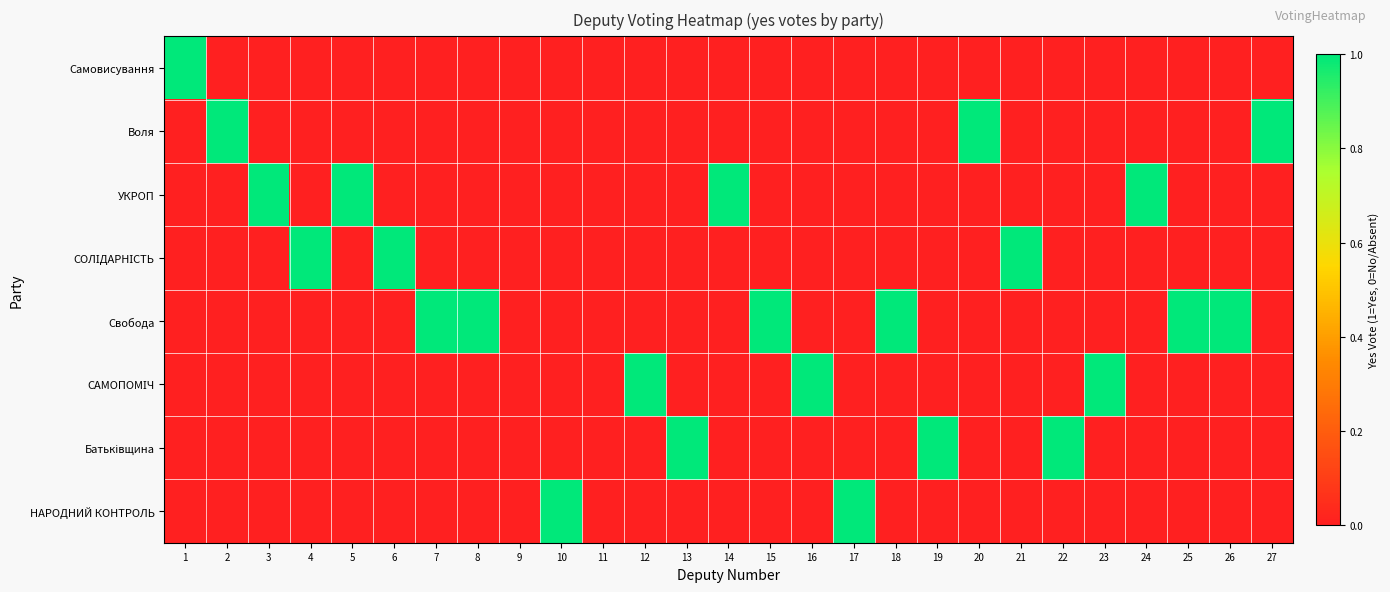

Which series changed the most between 21 and 26?

СОЛІДАРНІСТЬ